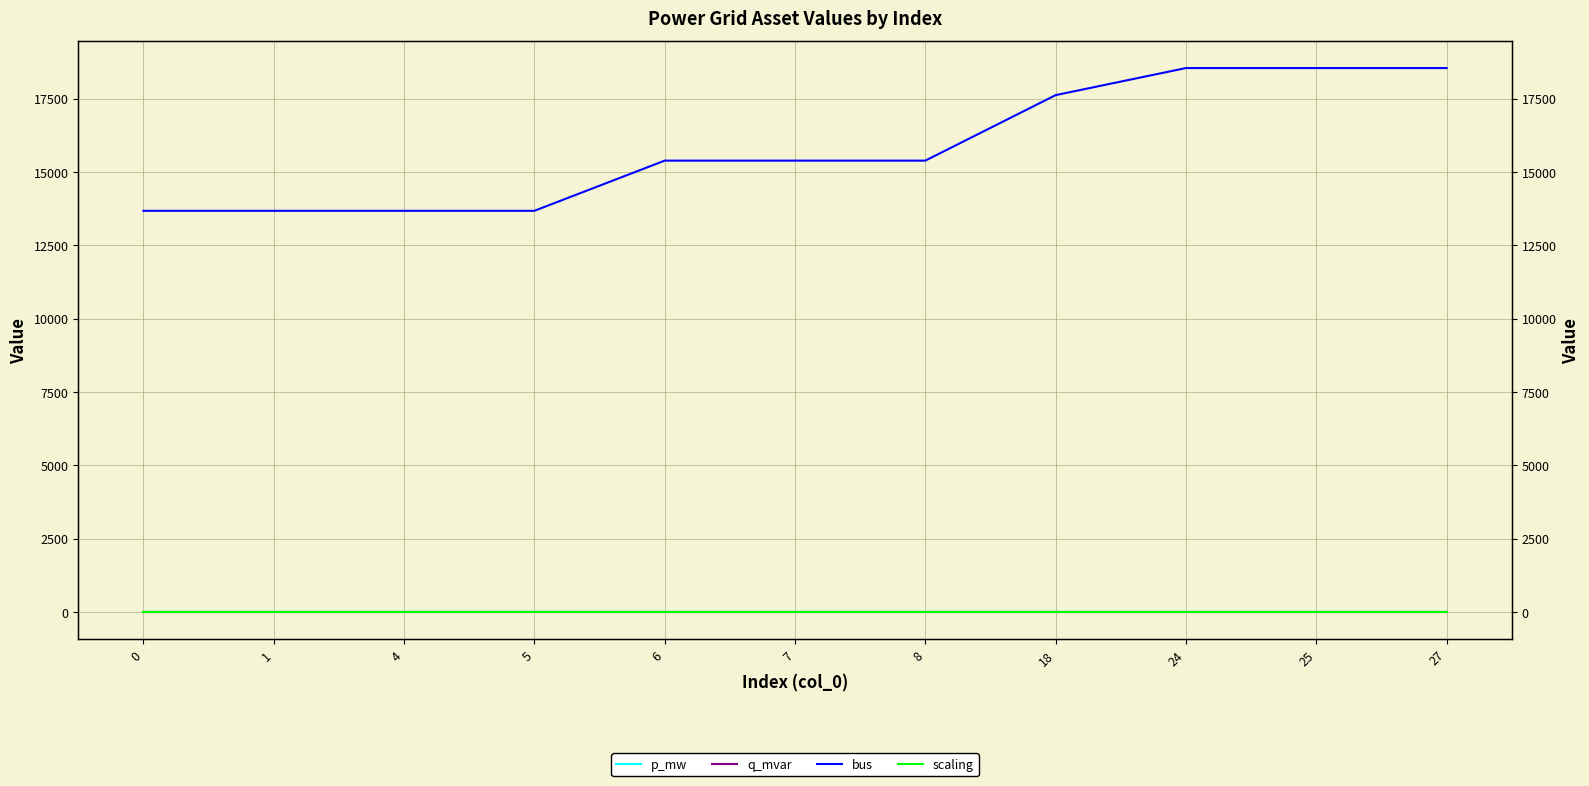

Reading left to right, transcribe all the data shown in this chart.

p_mw: 0=0.0	1=0.0	4=0.0	5=0.8	6=0.0	7=0.0	8=0.2	18=0.0	24=0.0	25=0.0	27=0.0
q_mvar: 0=0.0	1=0.0	4=0.0	5=0.0	6=0.0	7=0.0	8=0.0	18=0.0	24=0.0	25=0.0	27=0.0
bus: 0=13674.0	1=13674.0	4=13674.0	5=13674.0	6=15385.0	7=15385.0	8=15385.0	18=17618.0	24=18541.0	25=18541.0	27=18541.0
scaling: 0=1.0	1=1.0	4=1.0	5=1.0	6=1.0	7=1.0	8=1.0	18=1.0	24=1.0	25=1.0	27=1.0